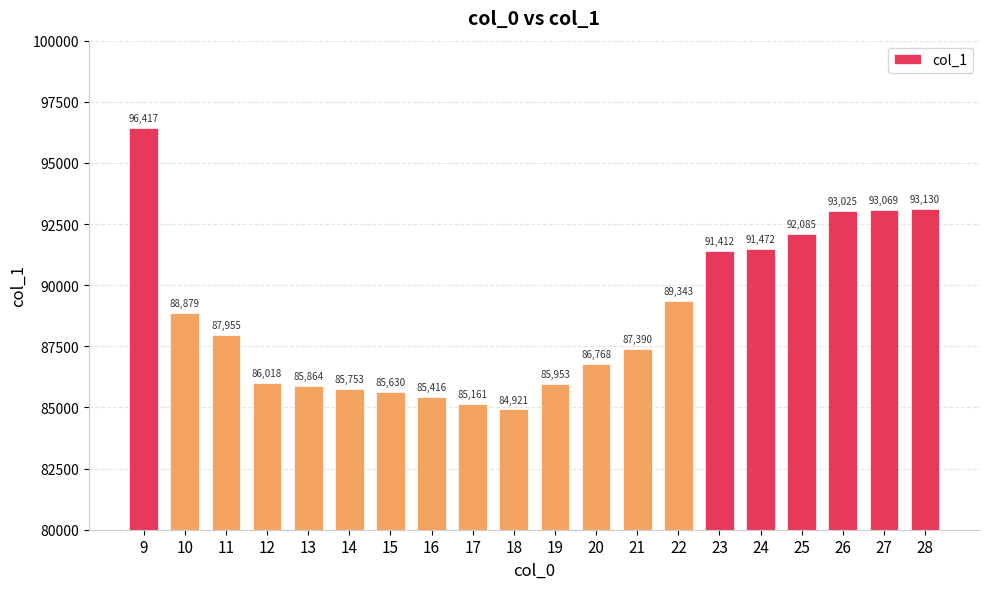

The value at 12 is 86017.7. True or false?

True